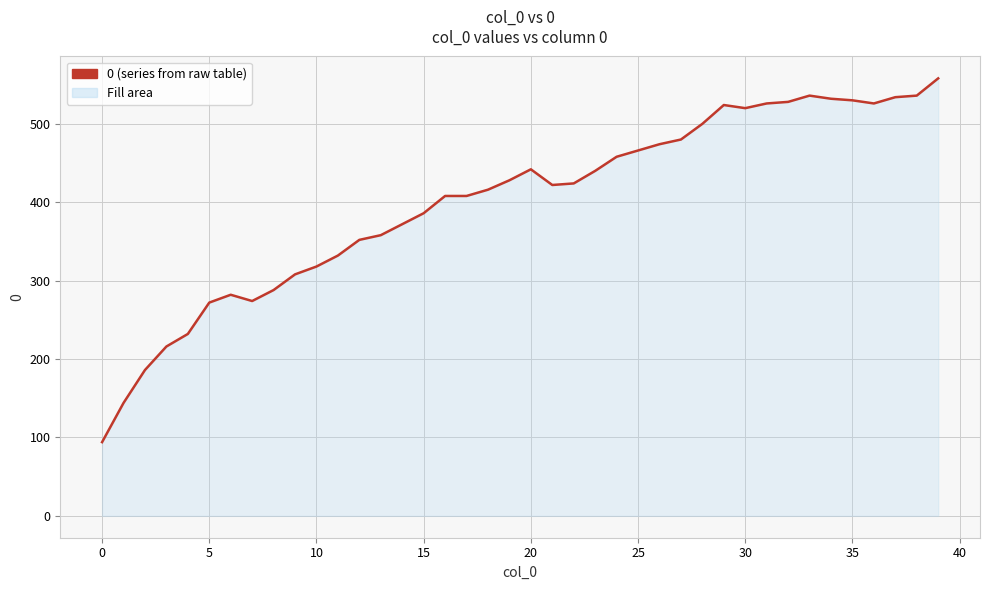

Does the chart display data point markers on the line(s)?

No